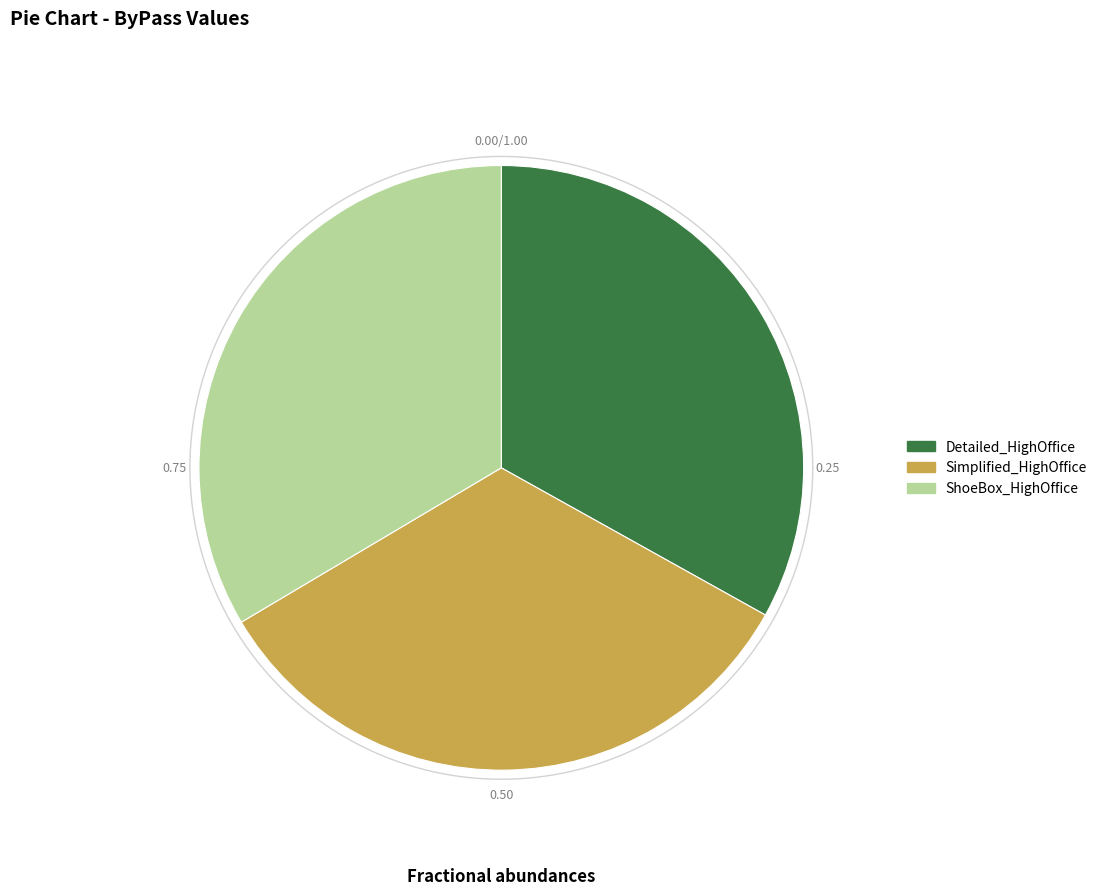

How much of the chart is everything except IDFComplexity_ShoeBox_HighOffice.csv?

66.5%